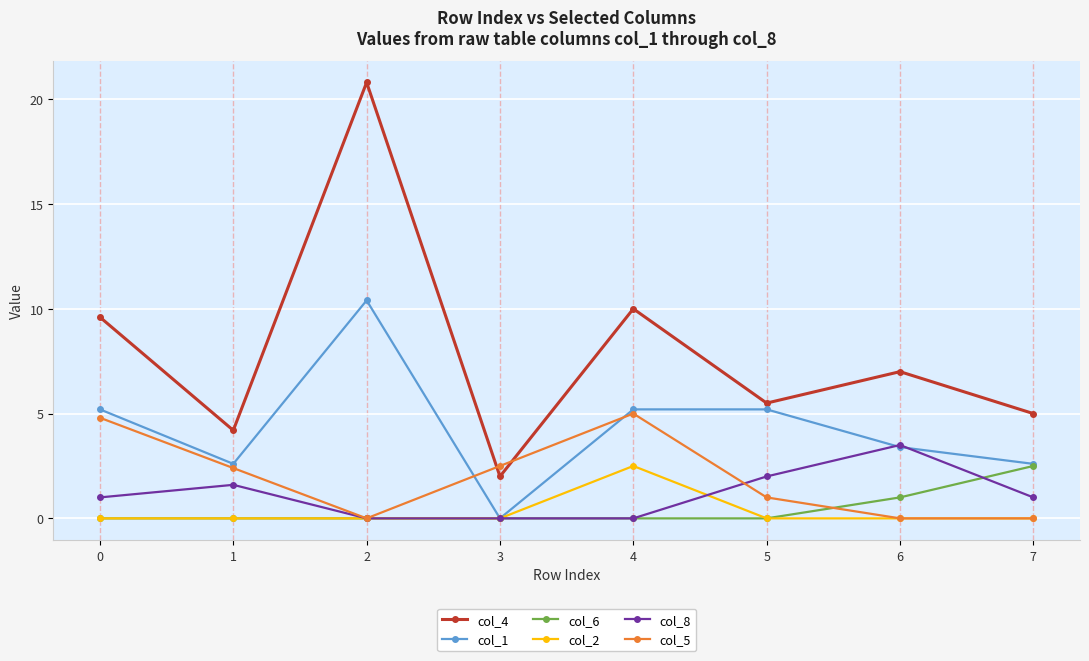

True or false: col_4 and col_8 cross at least once.

False